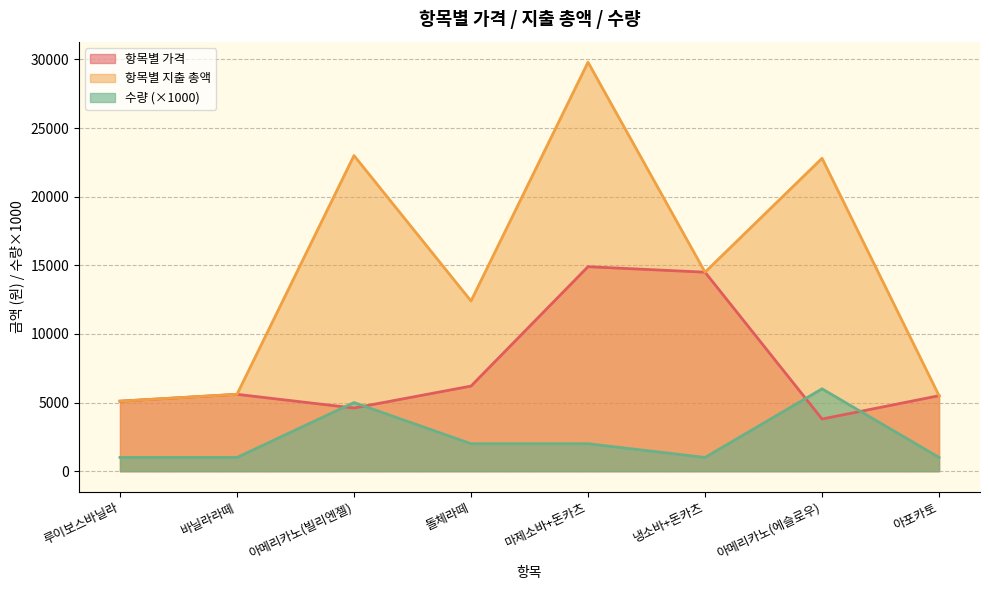

What is the highest value of the 항목별 지출 총액 series?

29800